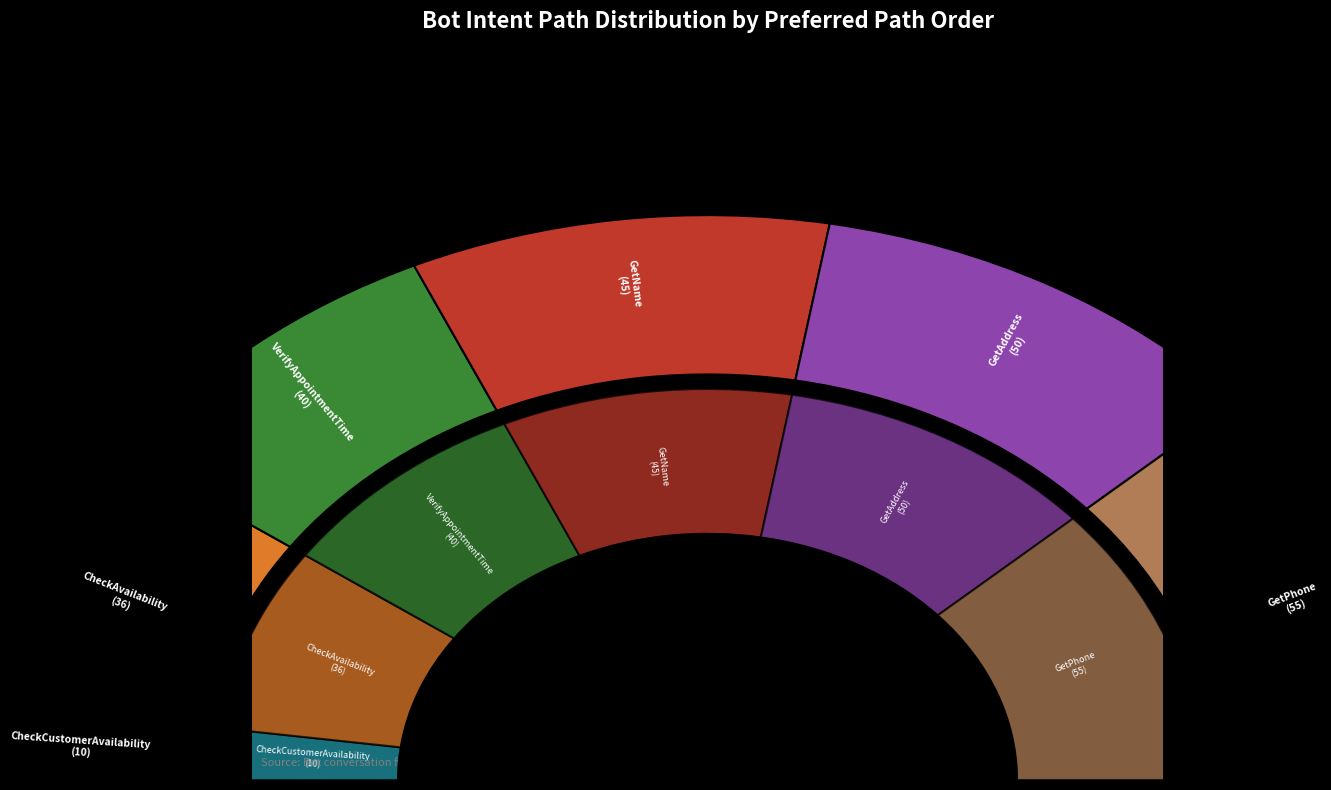

How many segments does this pie chart have?

6